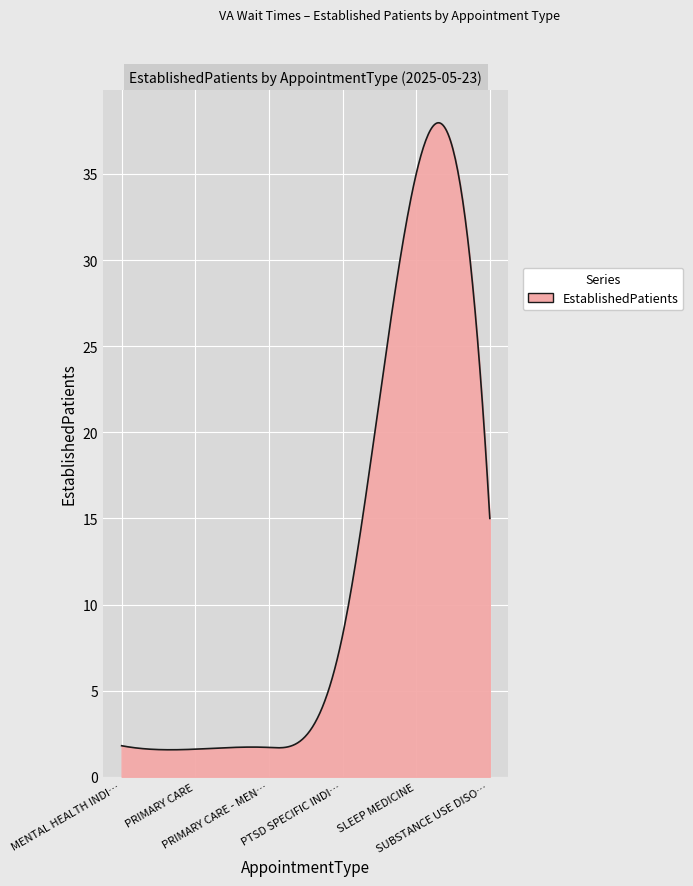

What is the smallest value displayed?

1.6